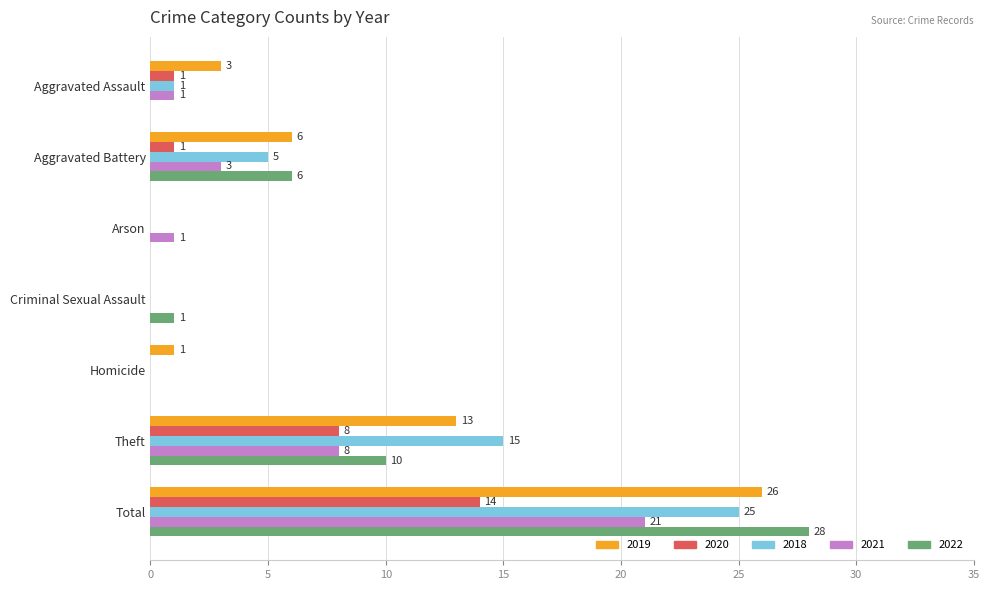

At which category is the sum across all series the highest?

Total